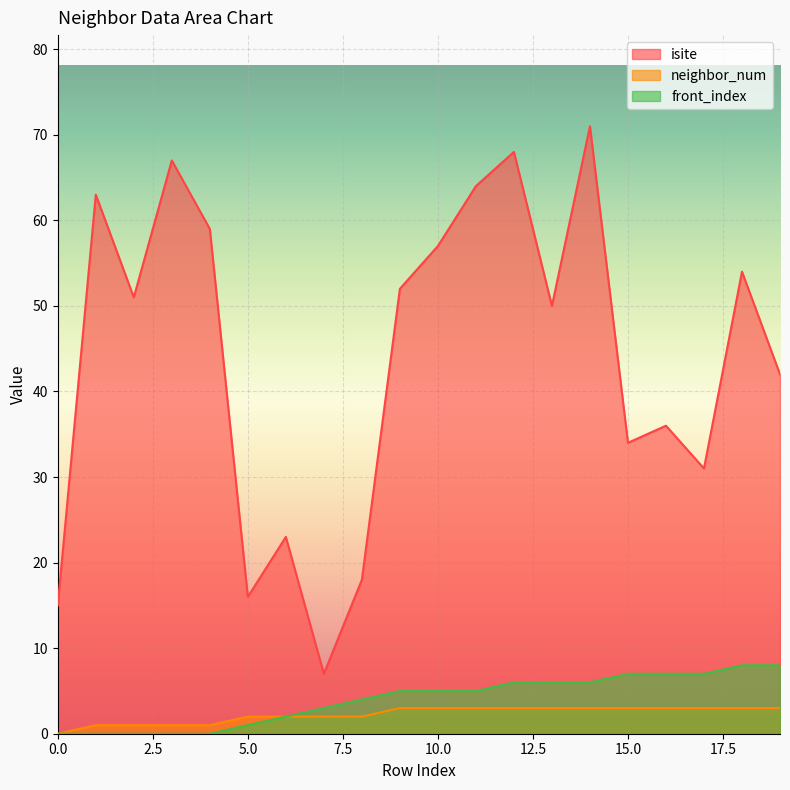

The neighbor_num series shows 3 at 14. True or false?

True